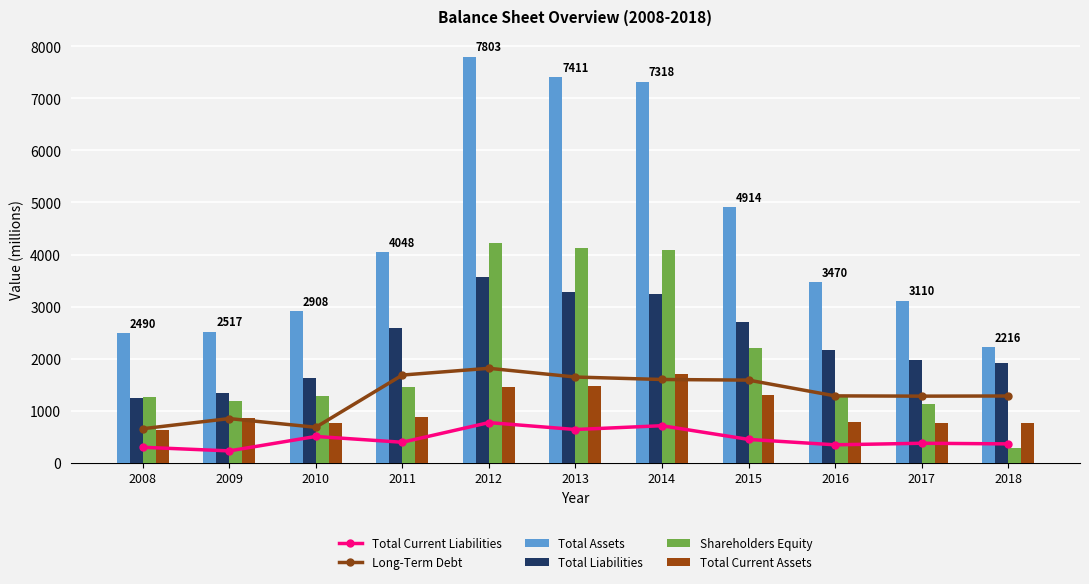

What is the approximate value of Shareholders Equity at 2010, to the nearest 50?

1300